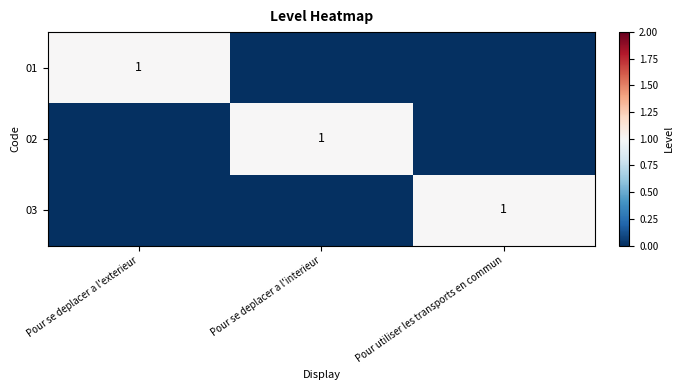

True or false: 03 has a value of 1 at Pour utiliser les transports en commun.

True